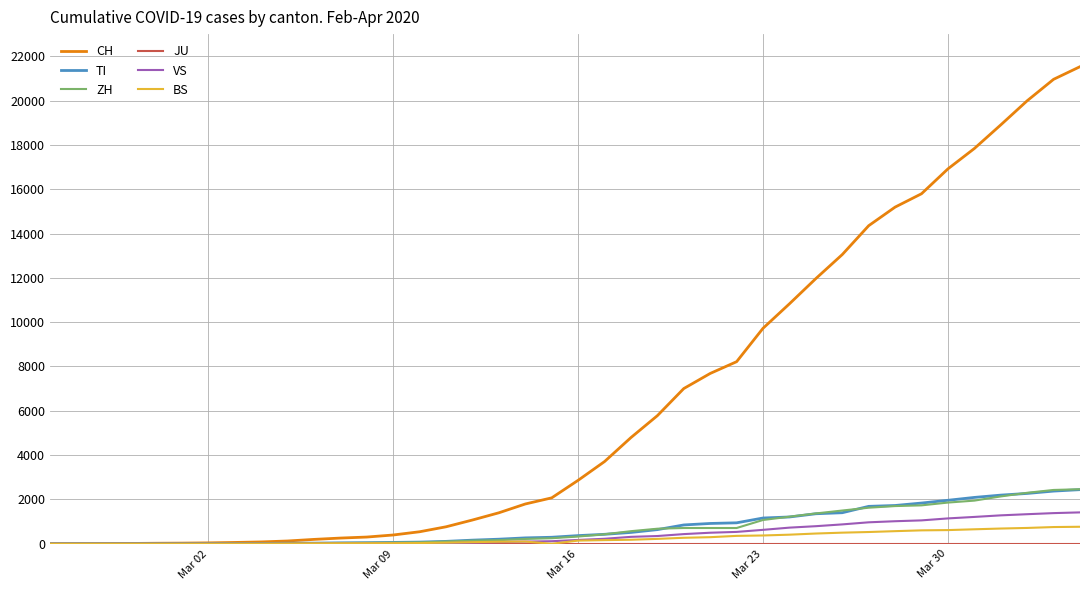

Which series has the largest total across all categories?

CH